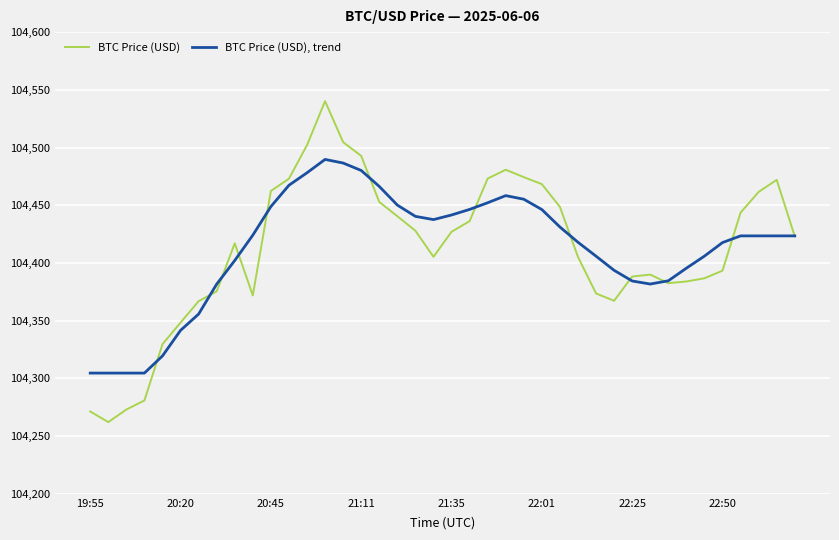

What is the sum of all BTC Price (USD) values?

4176477.3